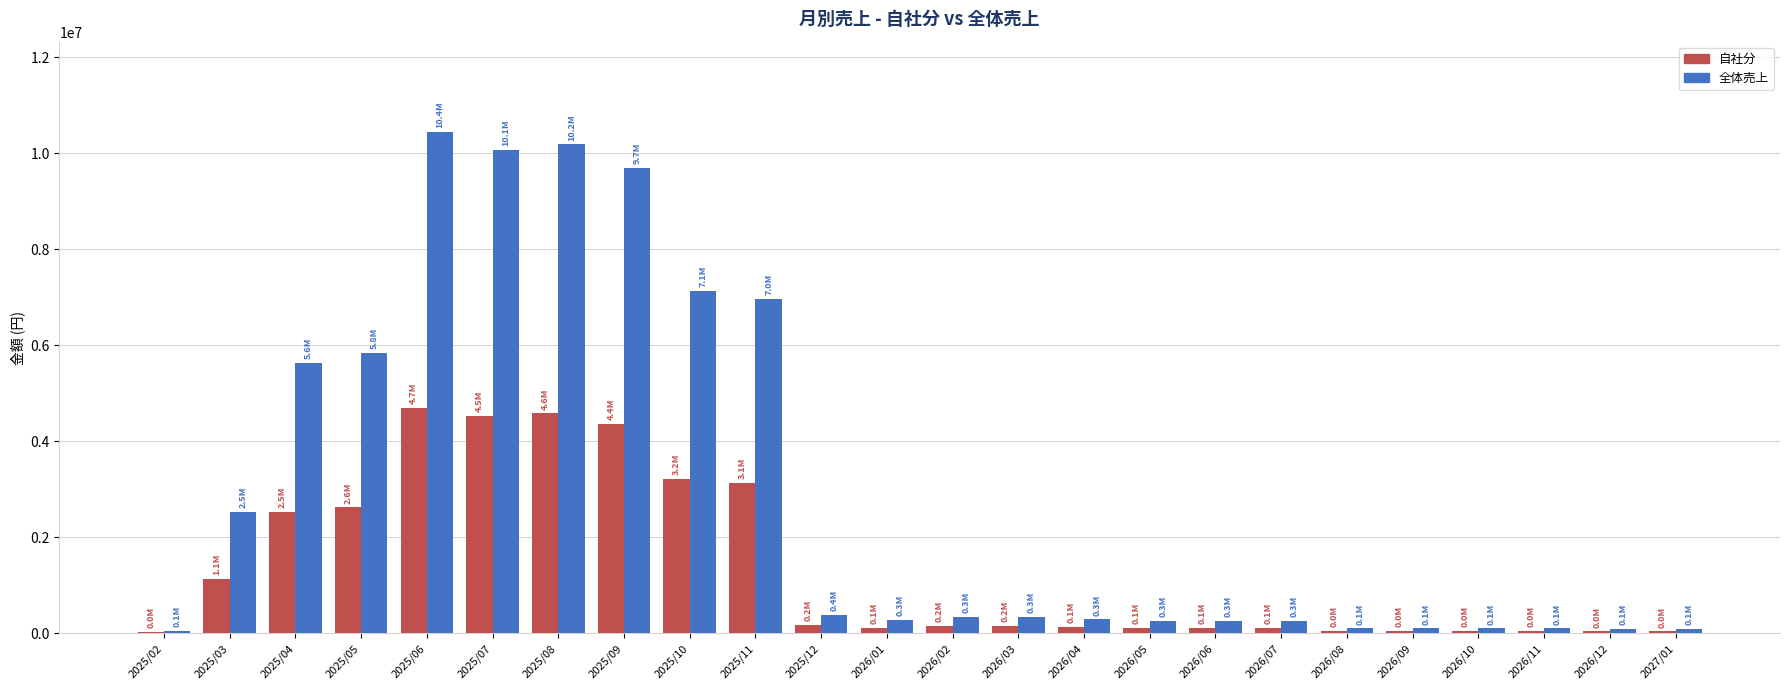

What is the greatest value displayed?

10448565